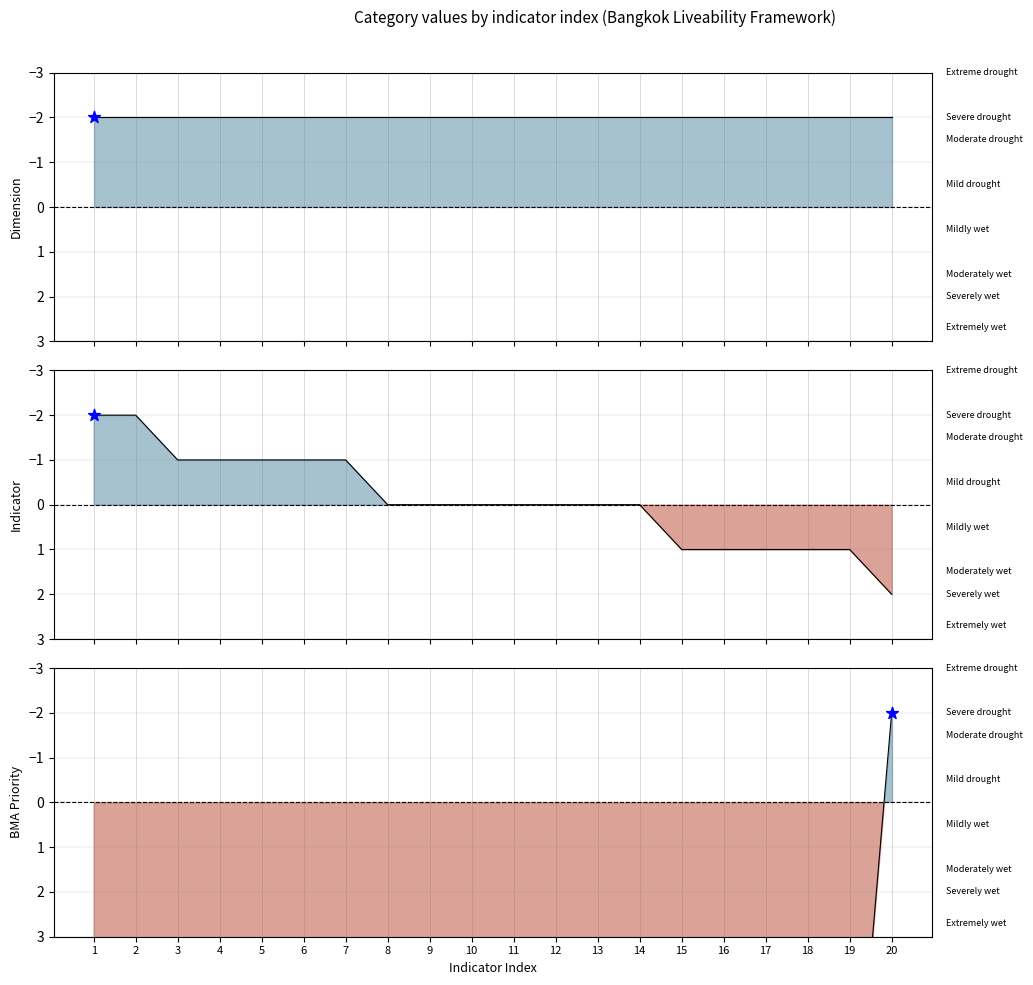

What is the total value across all series at 15?

8